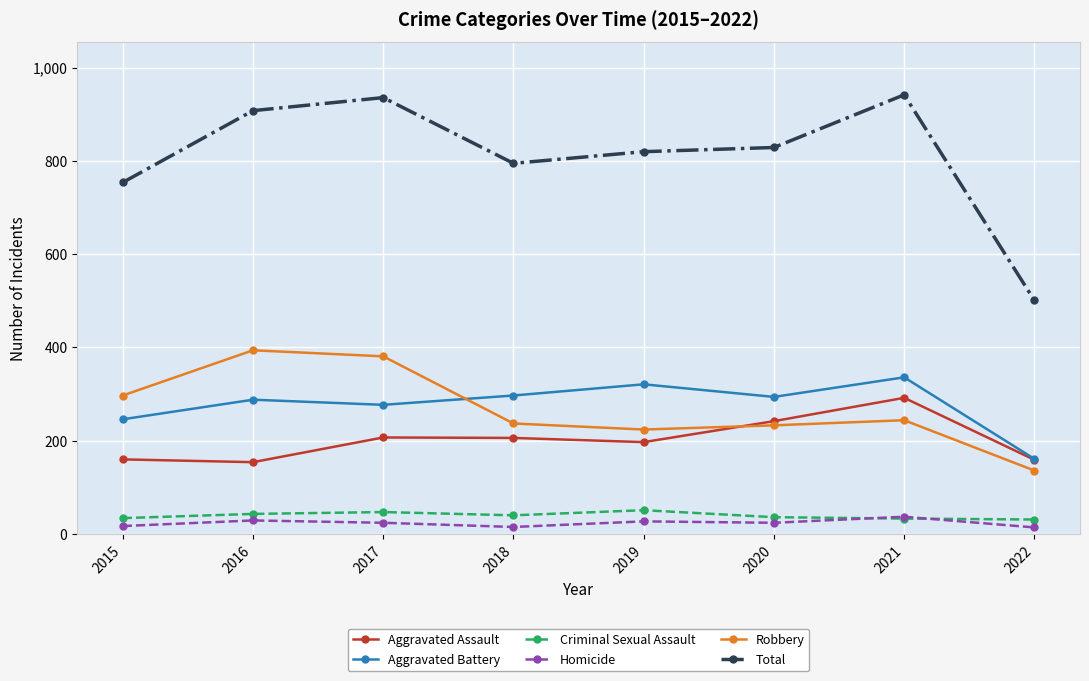

What is the difference between the highest and lowest values at 2020?

805